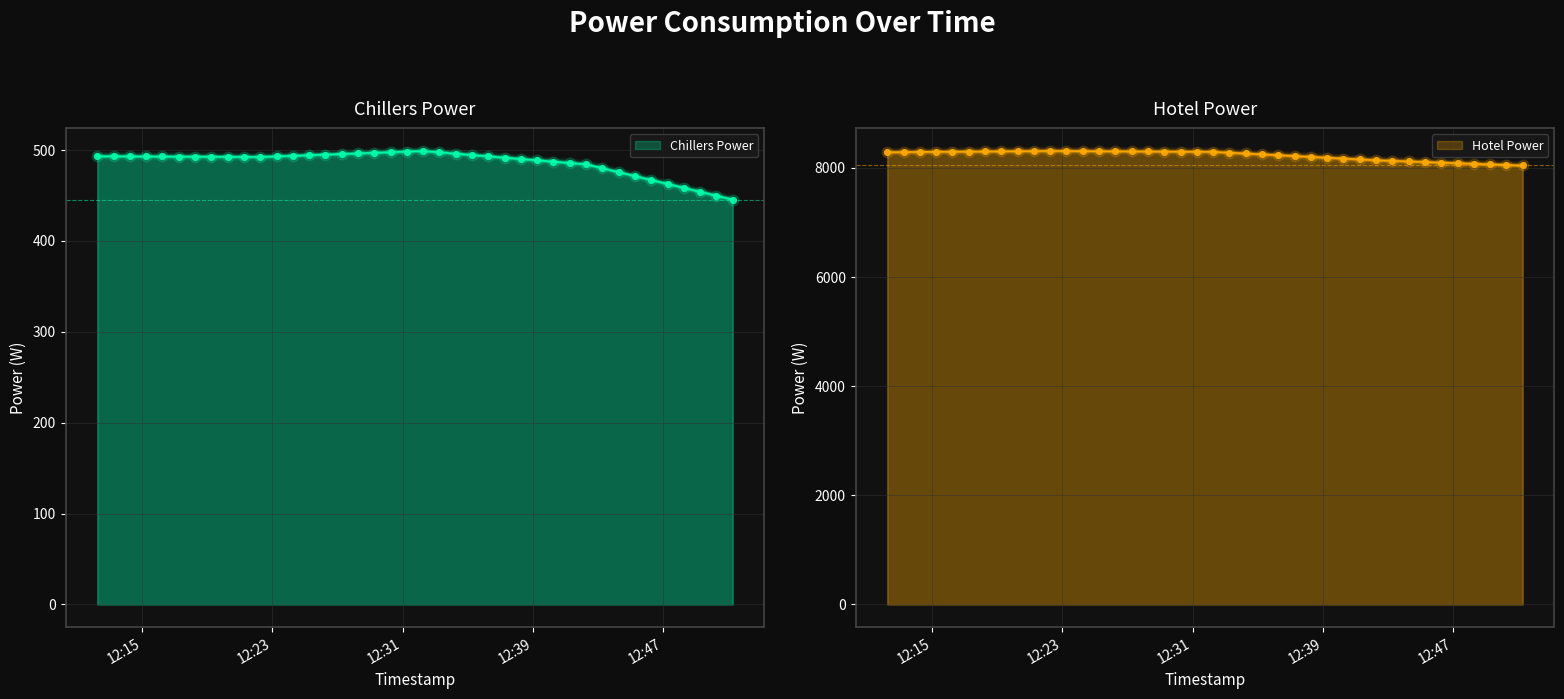

What are all the series names shown in the legend?

Chillers Power, Hotel Power